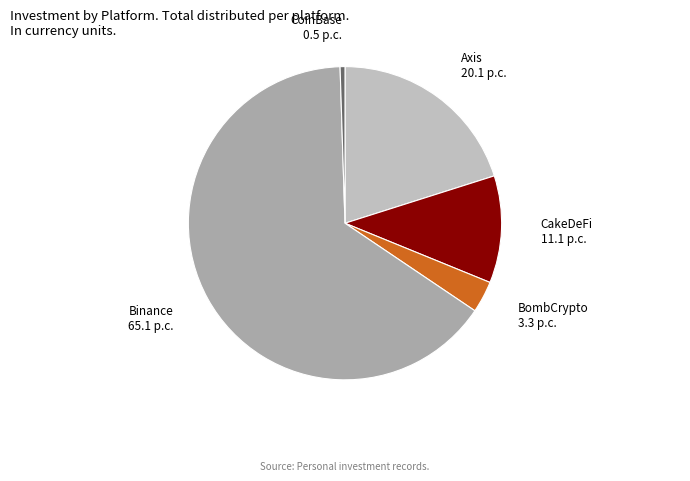

Which slice is the smallest?

CoinBase